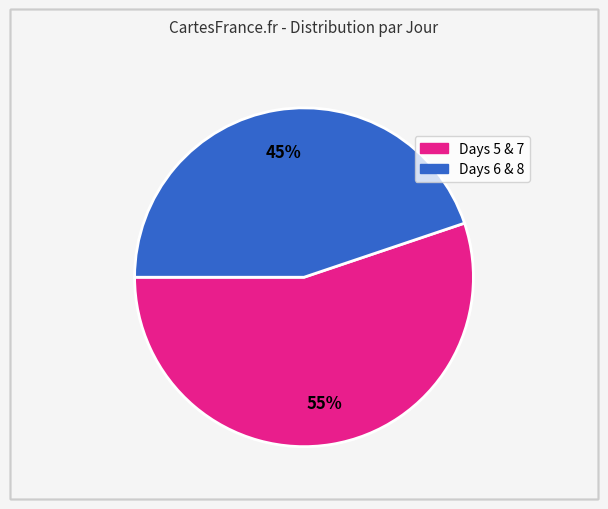

To the nearest percent, what is the difference between the largest and smallest slice percentages?

10%